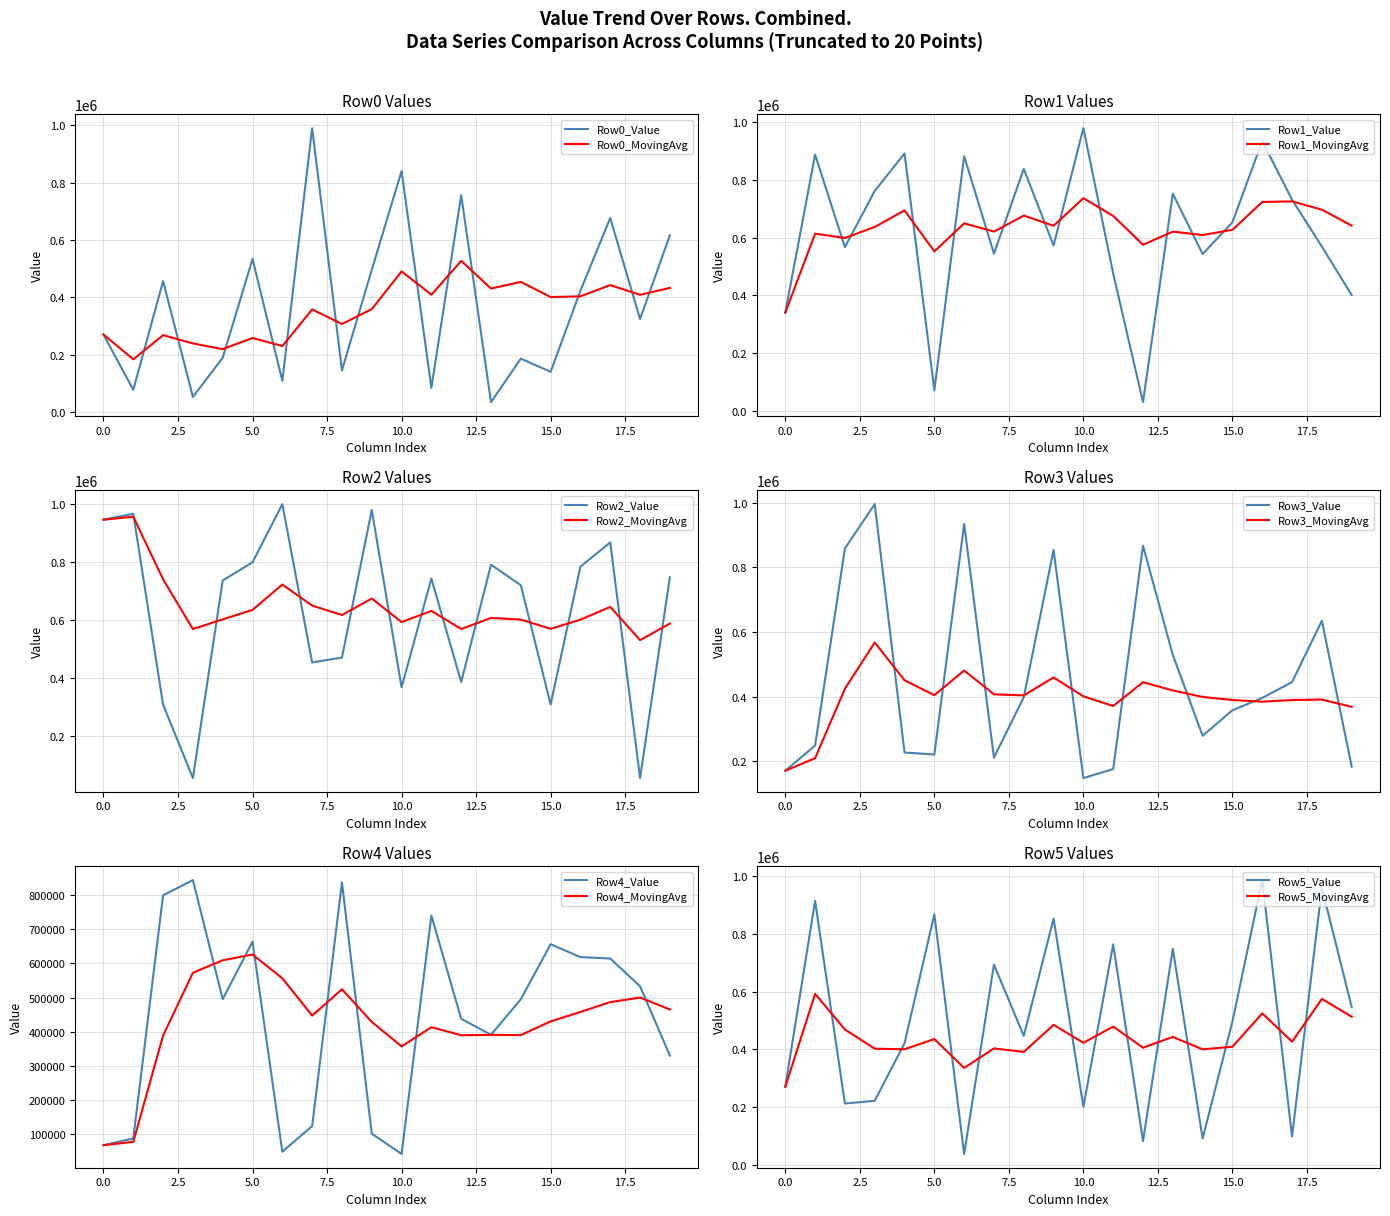

What is the maximum value for Row2?

998274